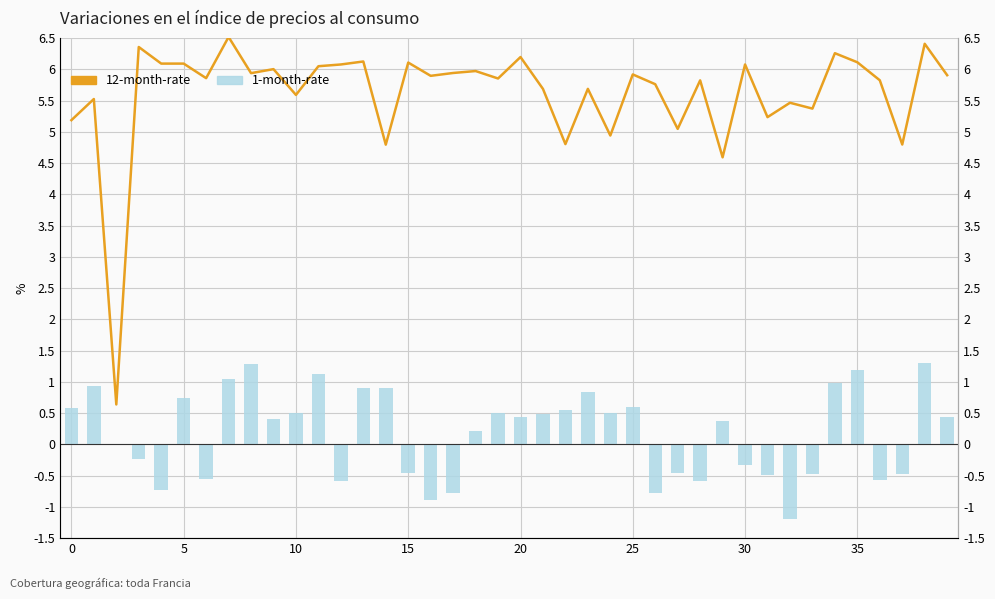

How many series are shown in this chart?

2